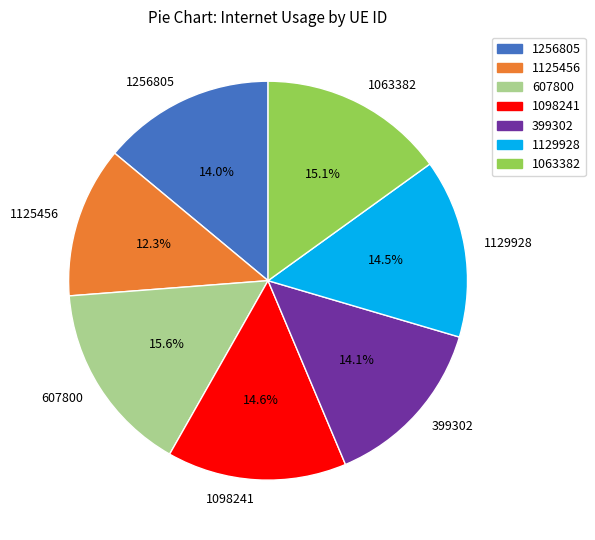

What is the smallest slice in the pie chart?

1125456